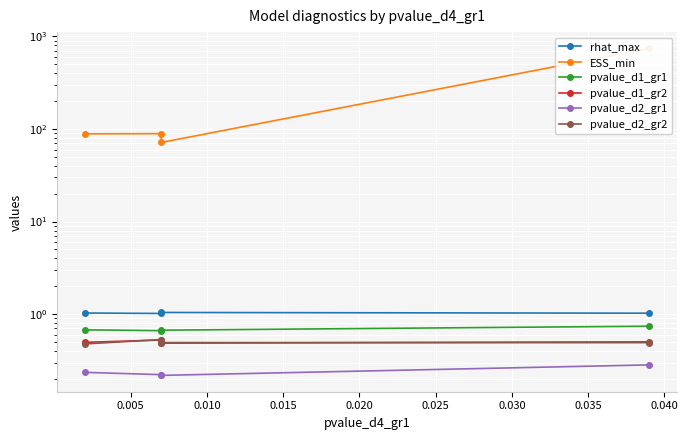

Is it true that pvalue_d2_gr2 equals 0.1 at 0.000?

False